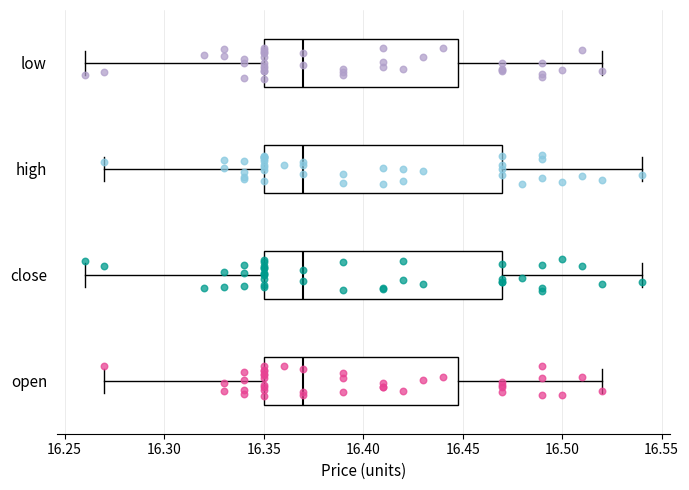

Reading bottom to top, transcribe this box plot: for each box, give where its median line is, the range the box spans, and where its two whiskers end, as read against the x-axis. The values are not printed on the chart, so give them approximately, as read against the axis.

open: median 16.37, box 16.35 to 16.45, whiskers 16.27 to 16.52
close: median 16.37, box 16.35 to 16.47, whiskers 16.26 to 16.54
high: median 16.37, box 16.35 to 16.47, whiskers 16.27 to 16.54
low: median 16.37, box 16.35 to 16.45, whiskers 16.26 to 16.52